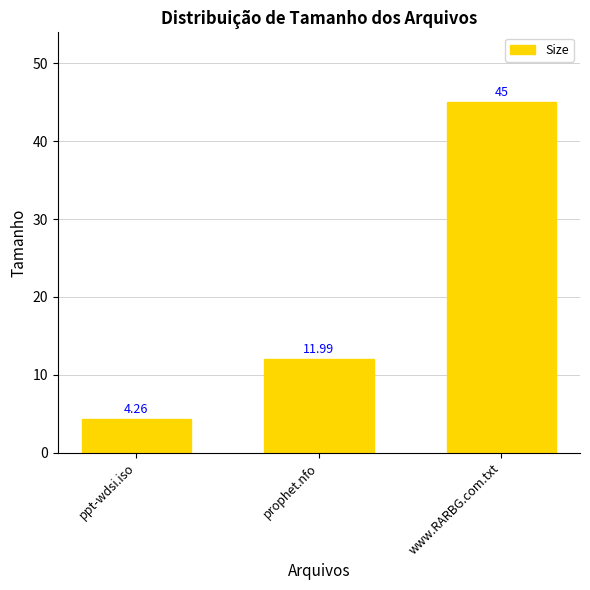

What is the approximate value at www.RARBG.com.txt?

45.0